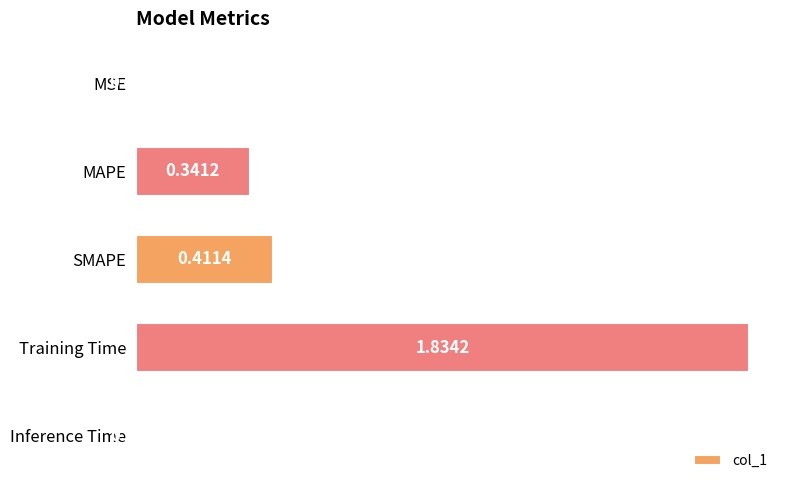

Which label corresponds to the largest value in the chart?

Training Time